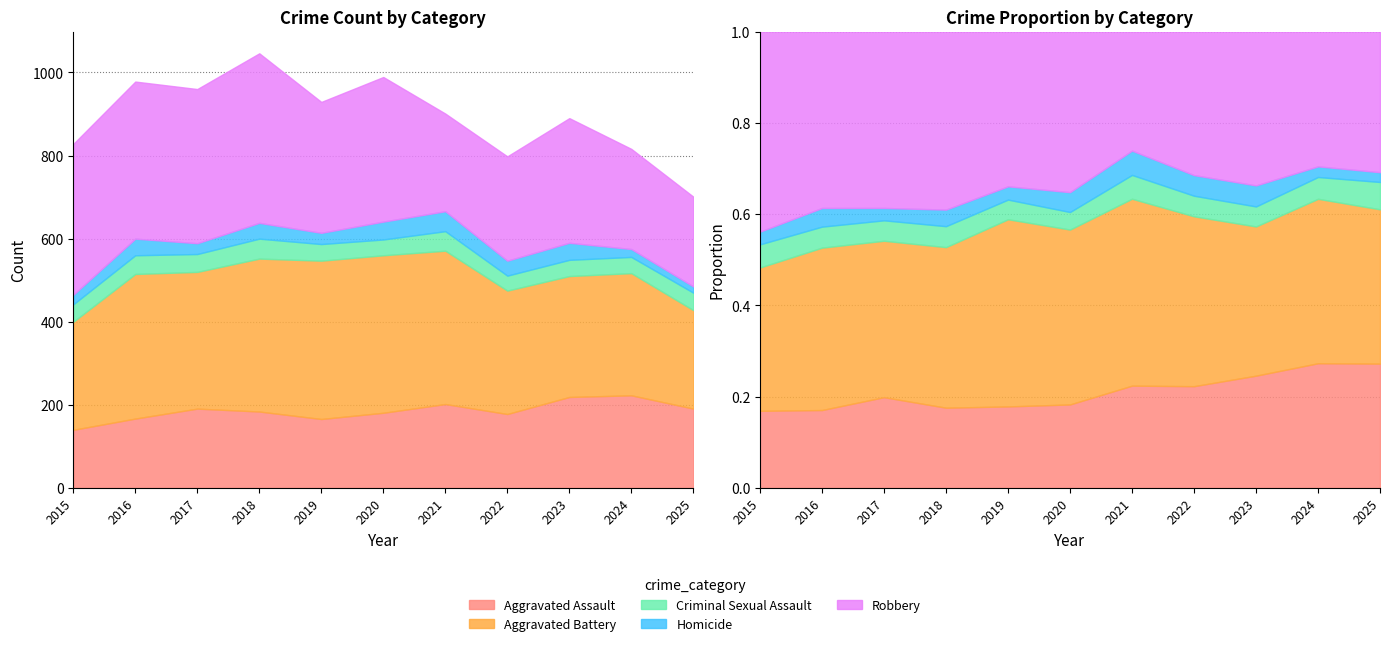

Which series has the largest total across all categories?

Aggravated Battery